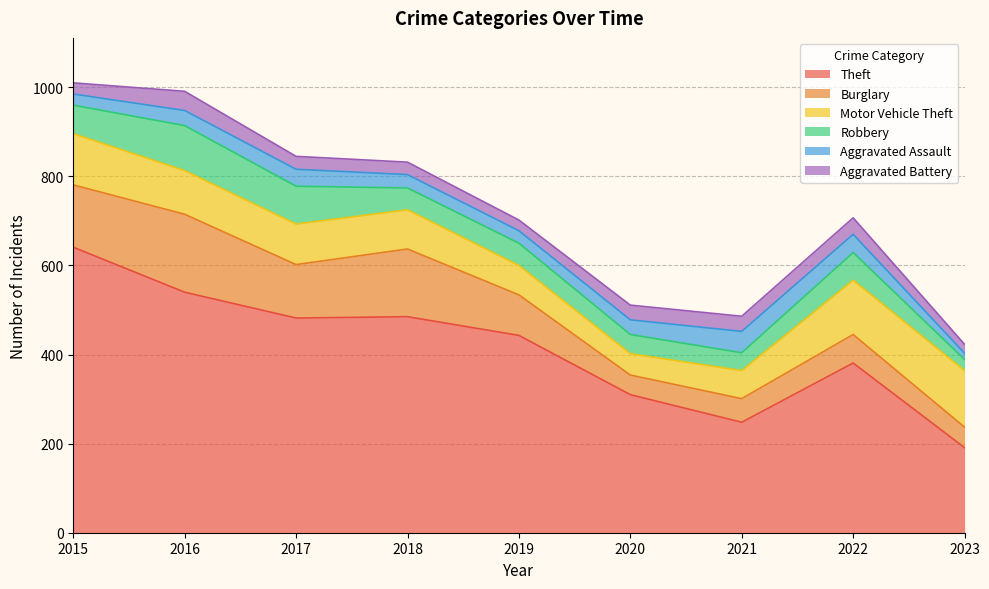

What is the difference between the second highest and second lowest values in the Theft series?

292